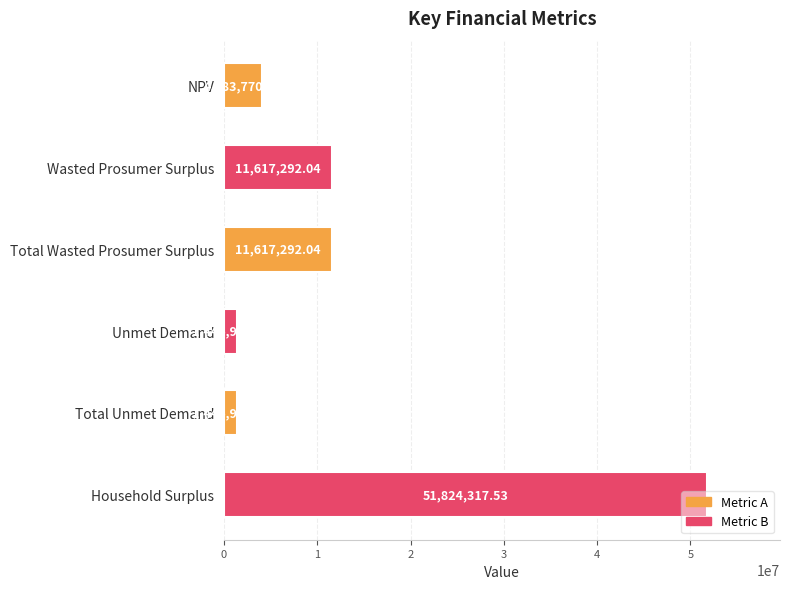

What is the change in value from Total Unmet Demand to Household Surplus?

+50379341.8